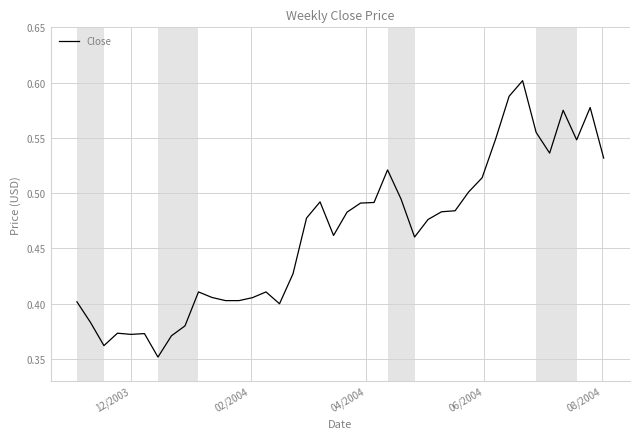

Does the chart display data point markers on the line(s)?

No